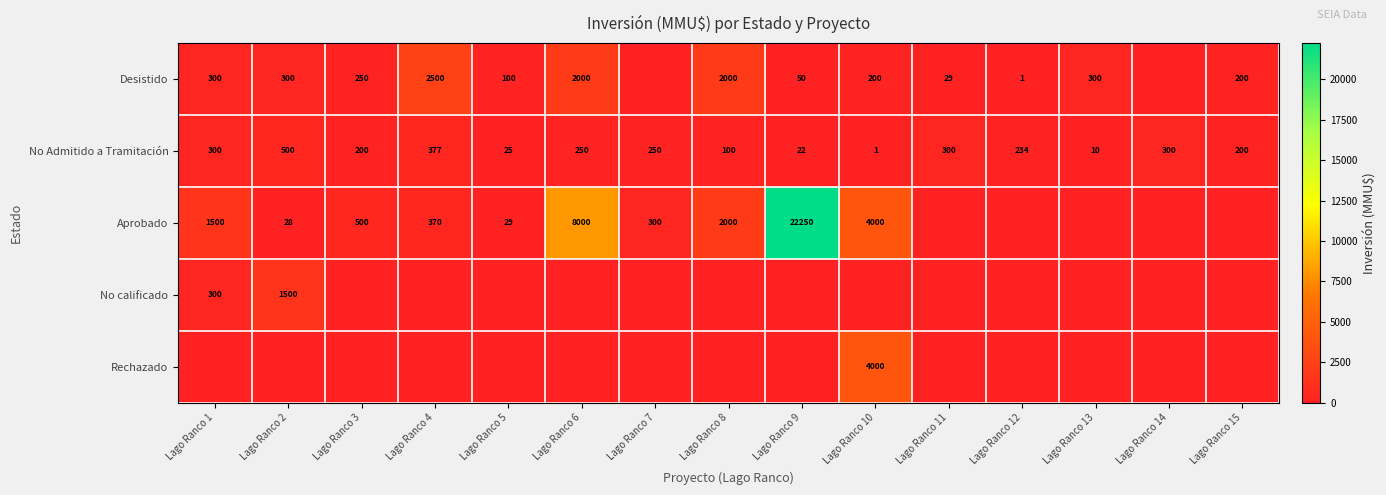

True or false: Aprobado has a value of 4000 at Lago Ranco 10.

True